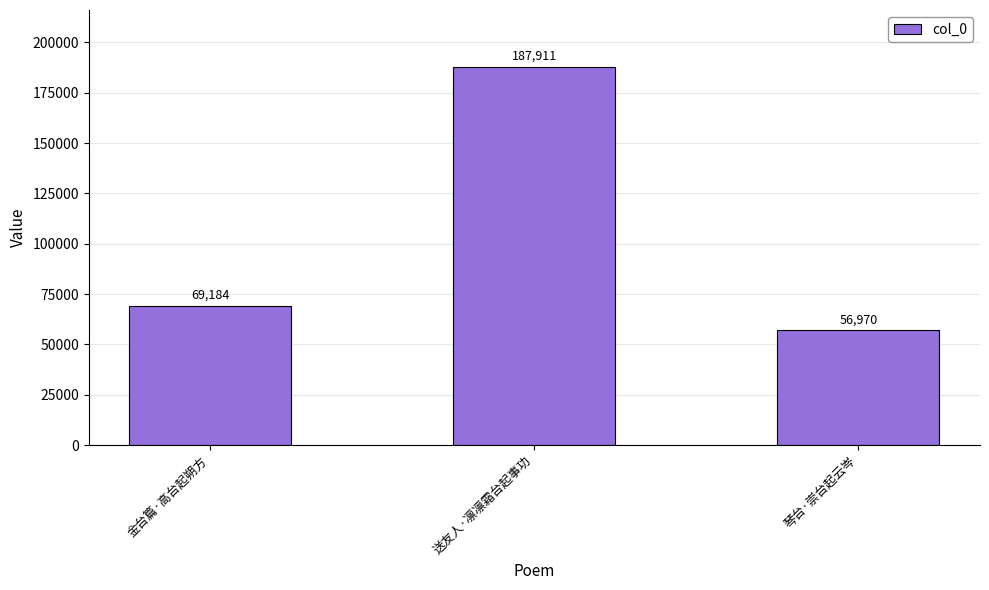

What is the sum of the values at 送友人·凛凛霜台起事功 and 金台篇·高台起朔方?

257095